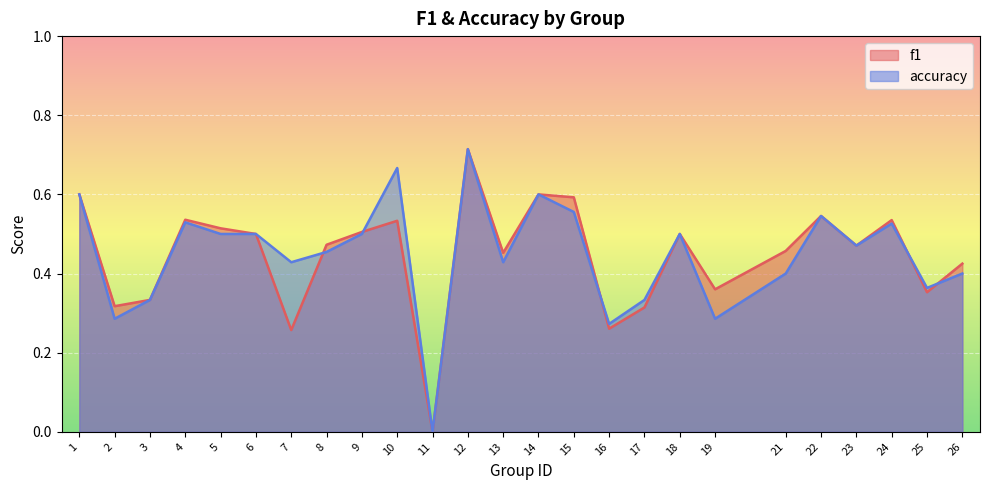

What is the value of the f1 point at the 13th from the left?

0.5